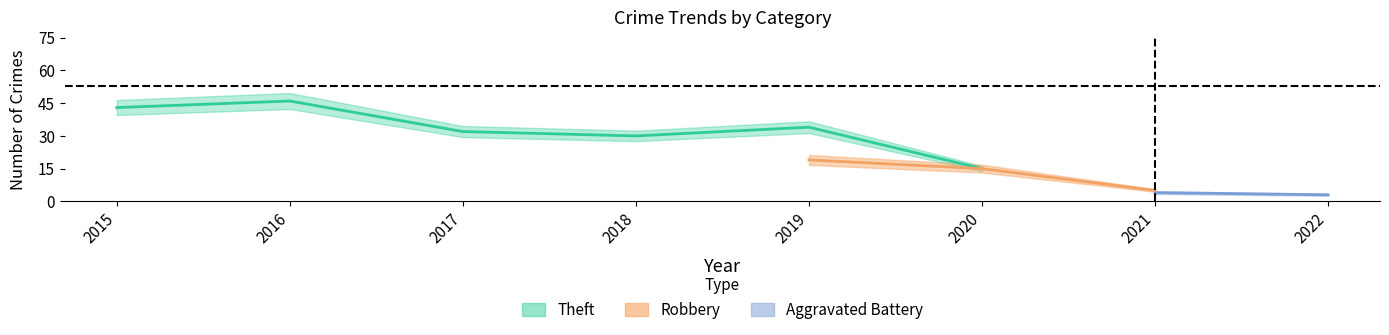

True or false: Aggravated Battery has a value of 1 at 2018.

False